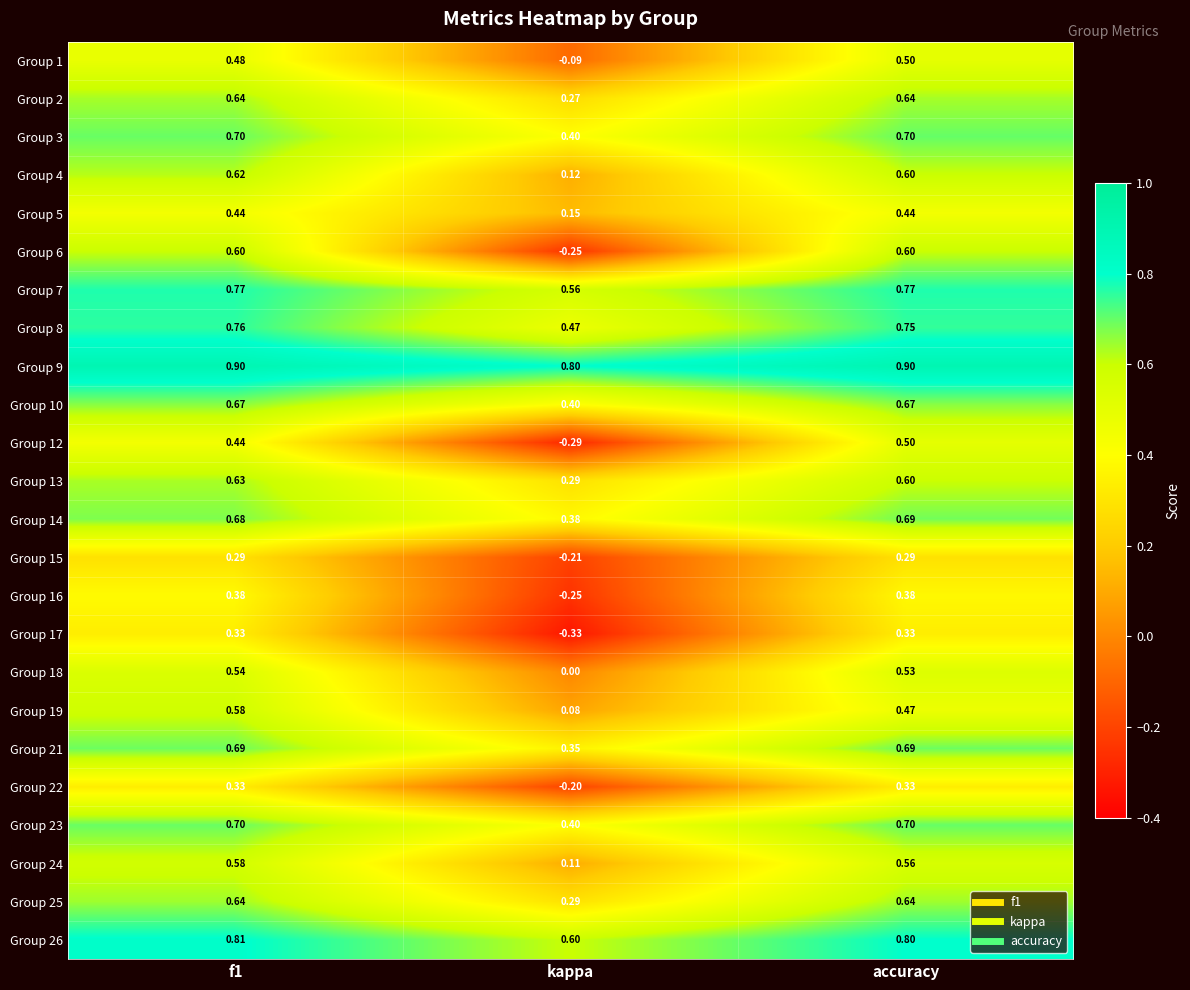

Is the value of Group 9 at kappa greater than the value of Group 21 at f1?

Yes